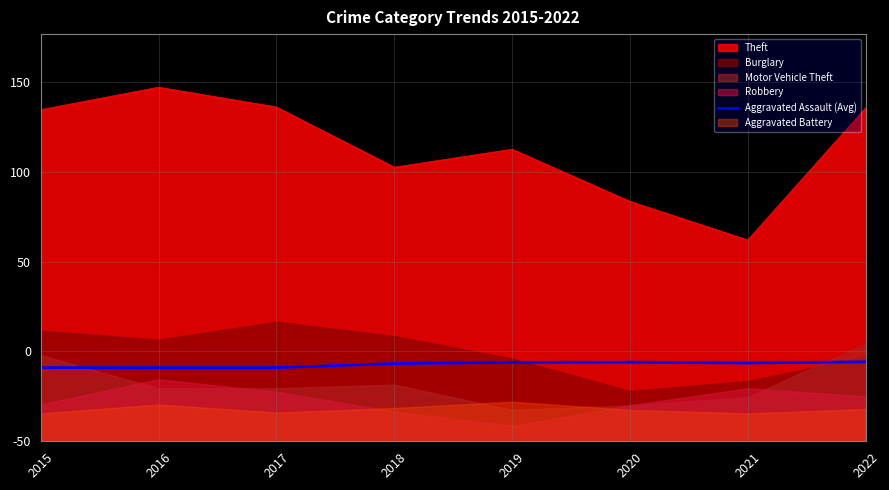

Is it true that the value at 2016 is 82.0?

True